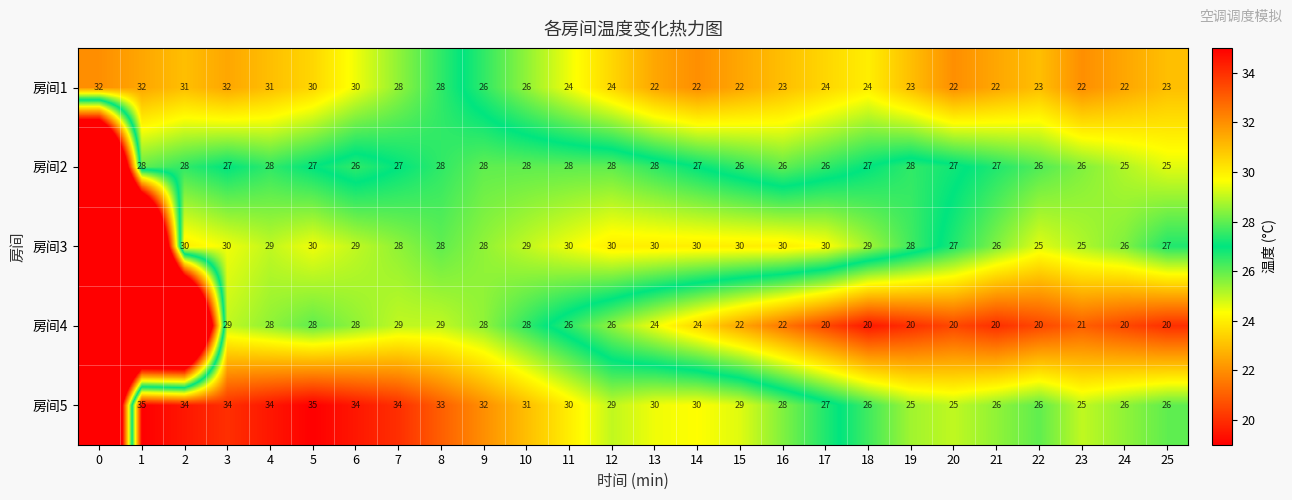

At which category is the sum across all series the highest?

3